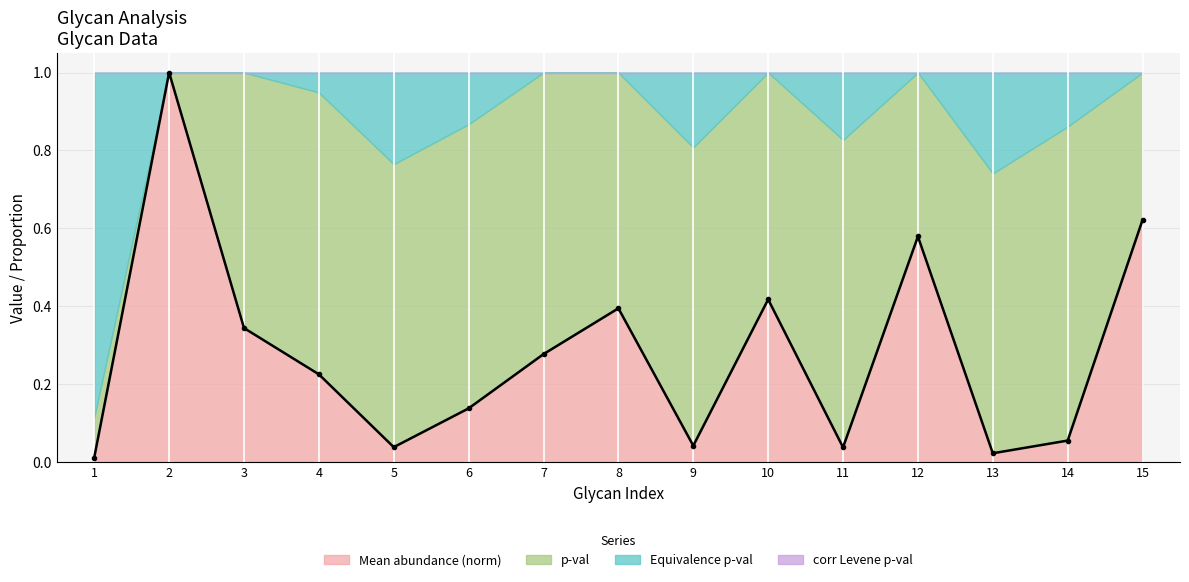

At which label is the value closest to 0?

1